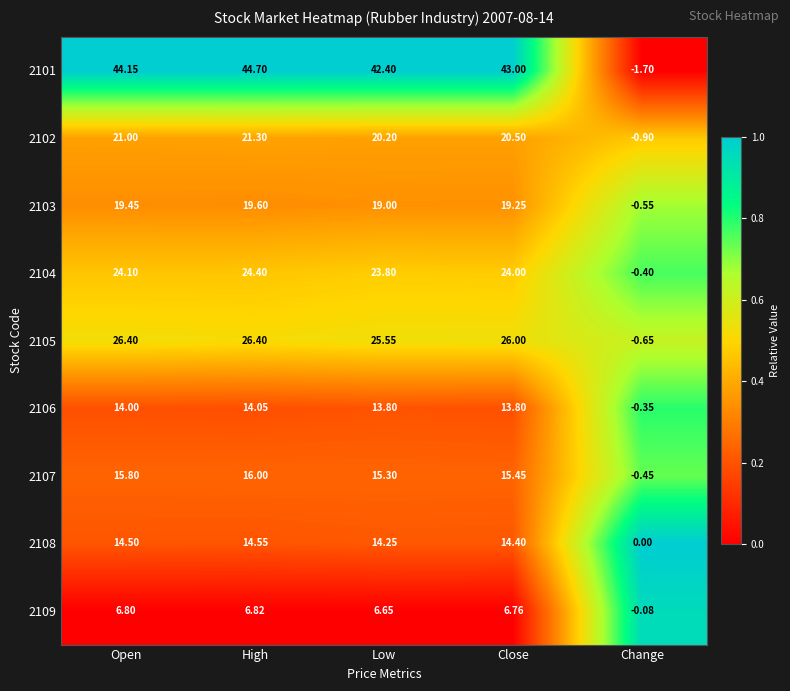

Is the value of 2108 at Change greater than the value of 2103 at Change?

Yes